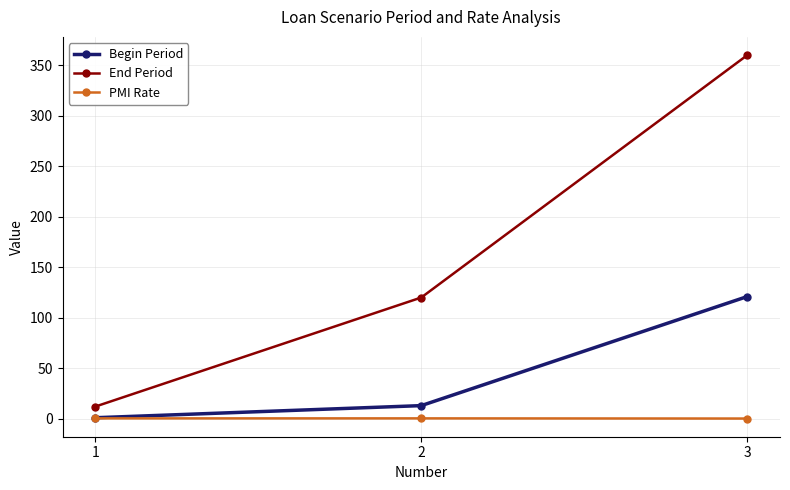

What is the value of the PMI Rate point at the 3rd from the left?

0.2